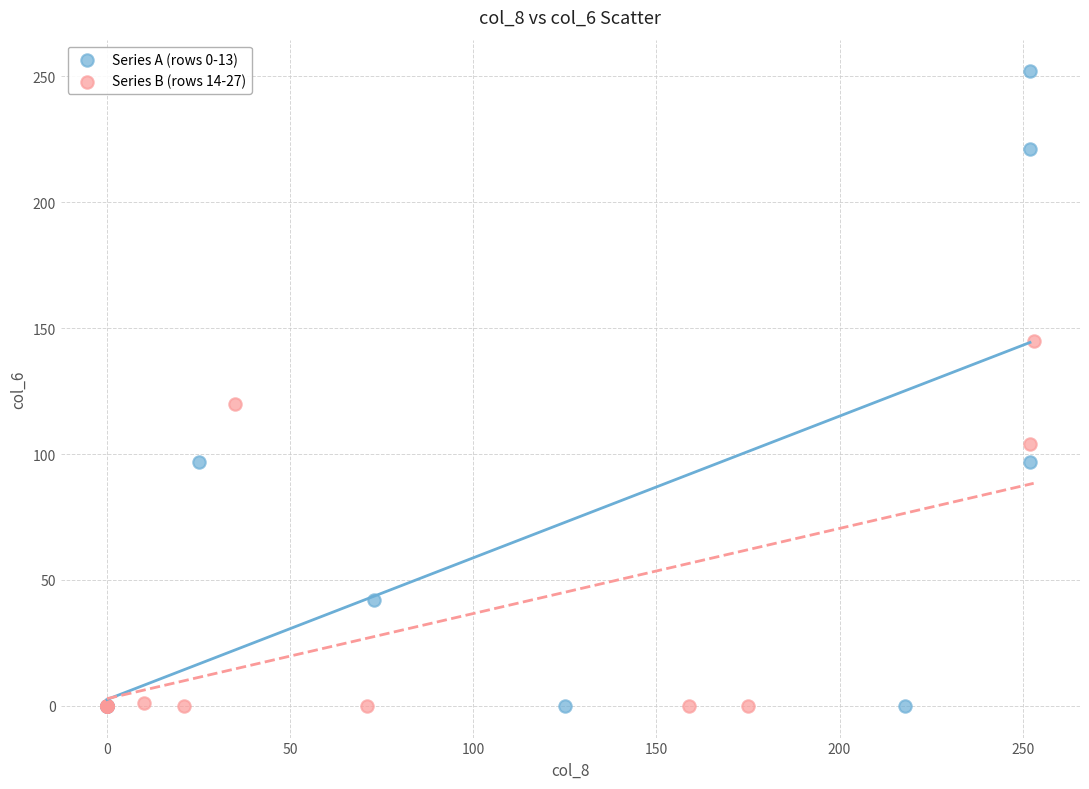

Which series reaches the maximum Y coordinate?

Series A (rows 0-13)